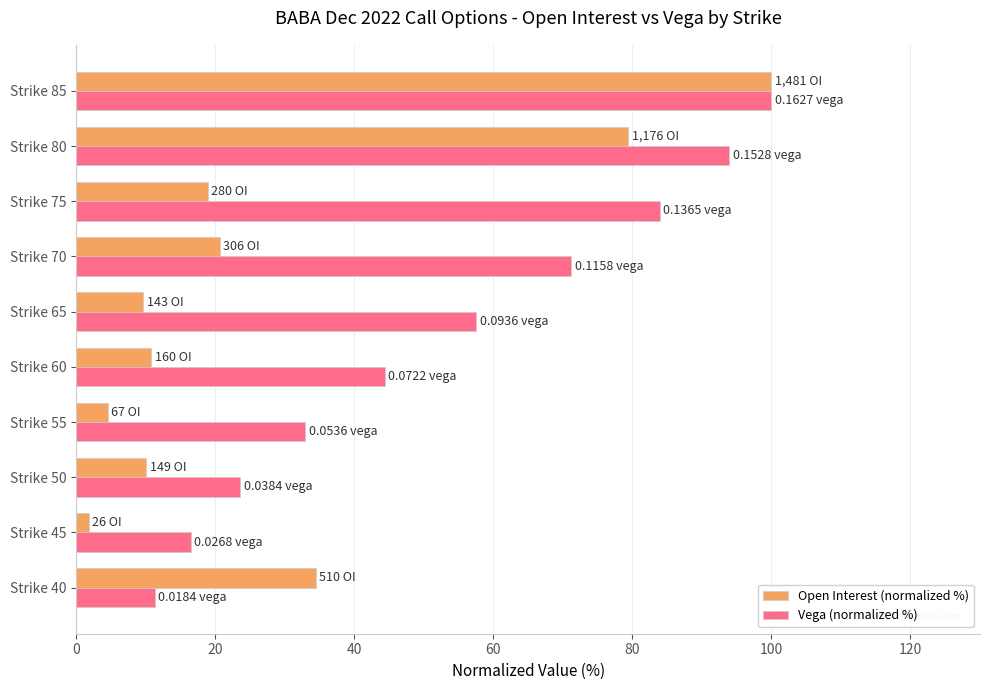

What is the sum of all Vega (normalized %) values?

535.2